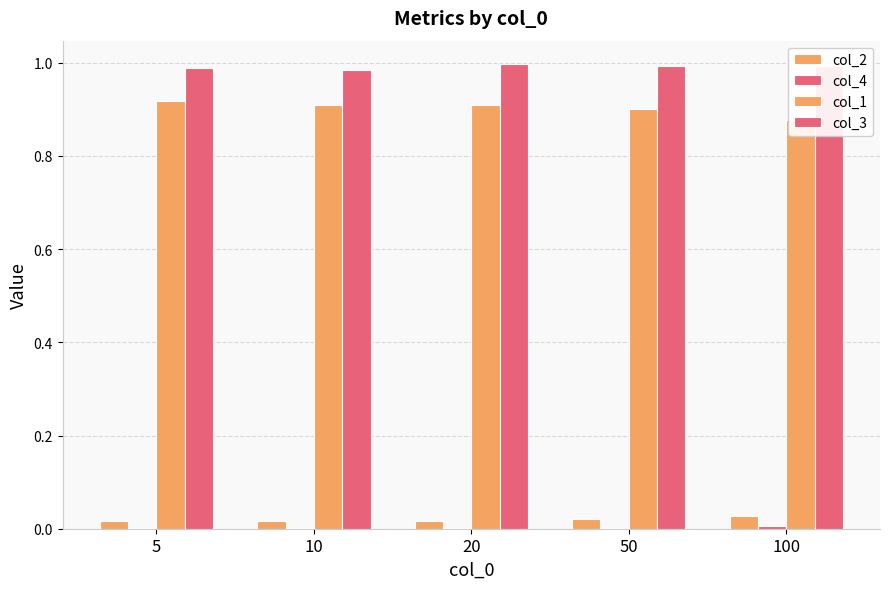

Reading left to right, extract all data points from this chart.

col_2: 0.0	0.0	0.0	0.0	0.0
col_4: 0.0	0.0	0.0	0.0	0.0
col_1: 0.9	0.9	0.9	0.9	0.9
col_3: 1.0	1.0	1.0	1.0	1.0